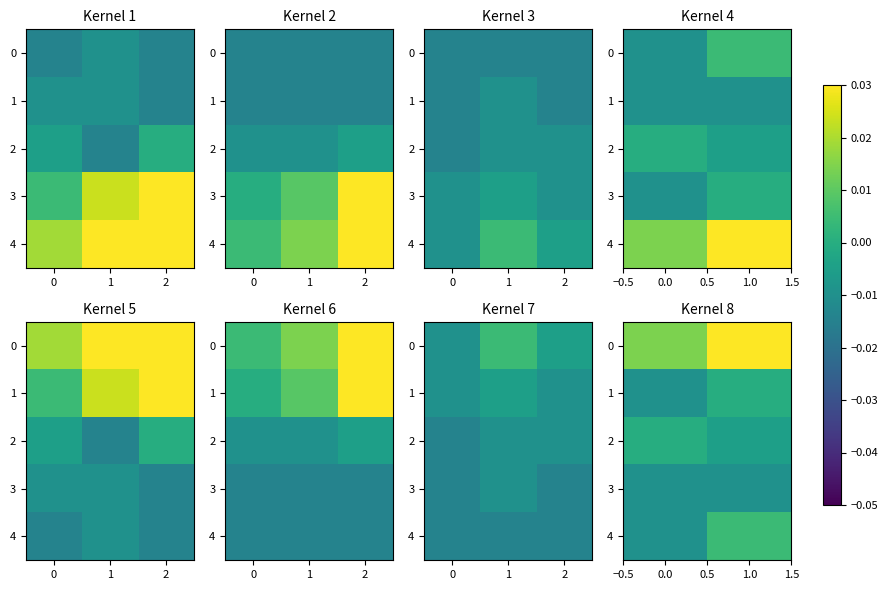

The 2 series shows -0.0 at 1.0. True or false?

True